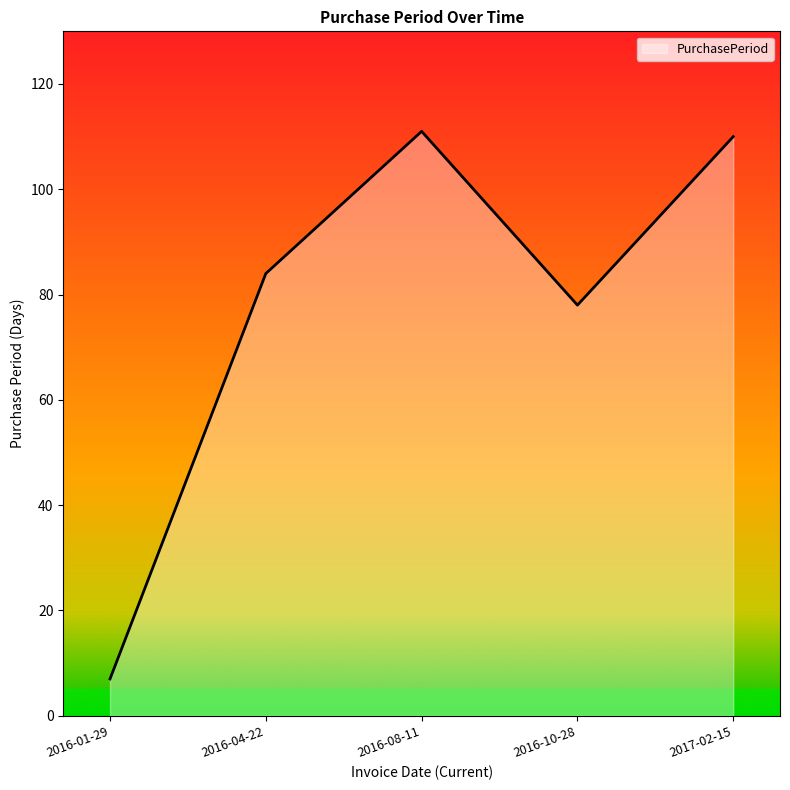

What is the approximate value at 2016-01-29, to the nearest 10?

10